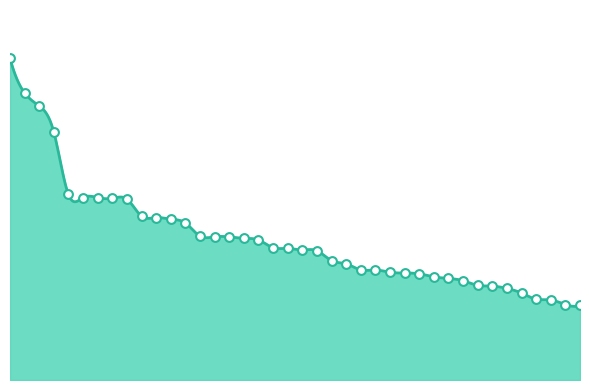

What is the change in value from 3 to 23?

-201000